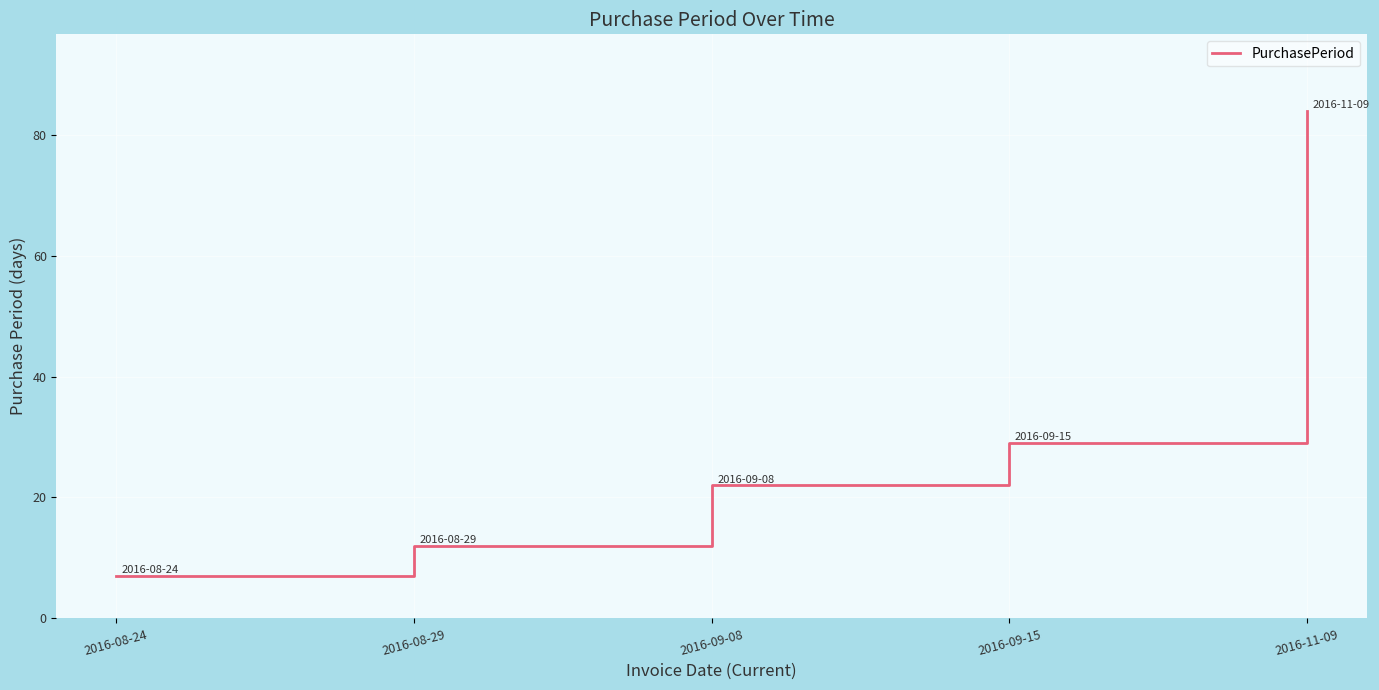

The chart shows a value of 11 at 2016-08-24. True or false?

False